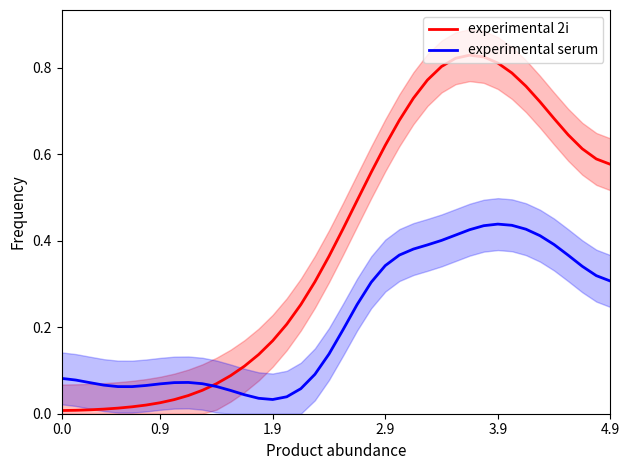

What is the sum of all experimental serum values?

8.7